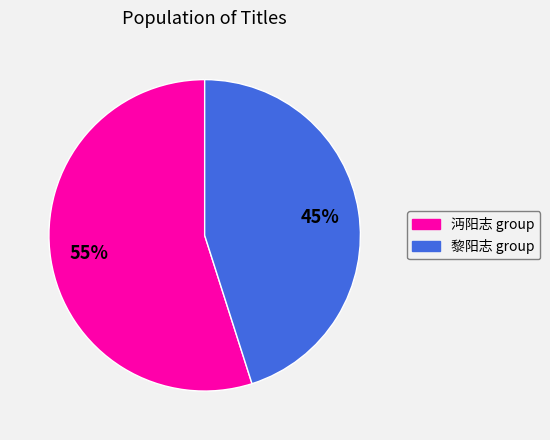

How many slices are in this pie chart?

2